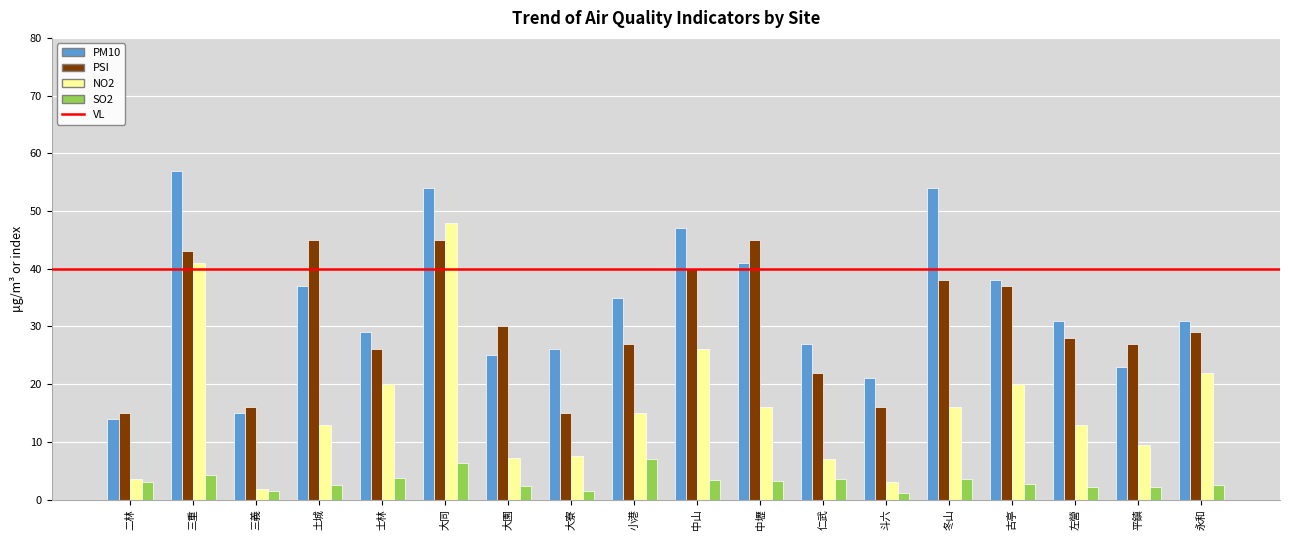

What is the label of the 12th bar from the left?

仁武